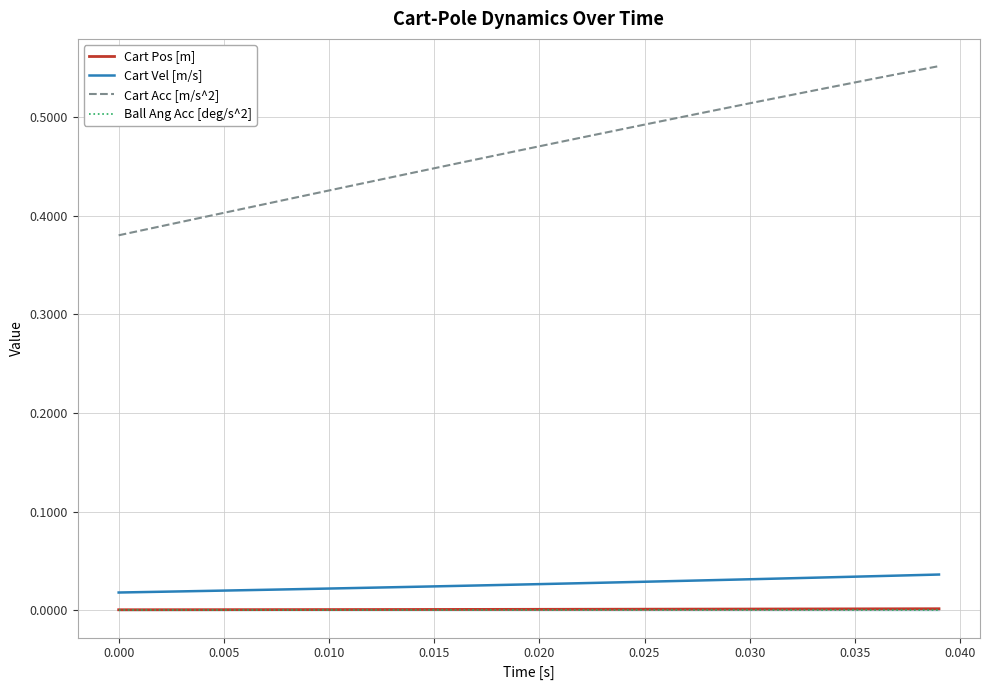

True or false: Cart Acc [m/s^2] and Cart Vel [m/s] intersect in this chart.

False